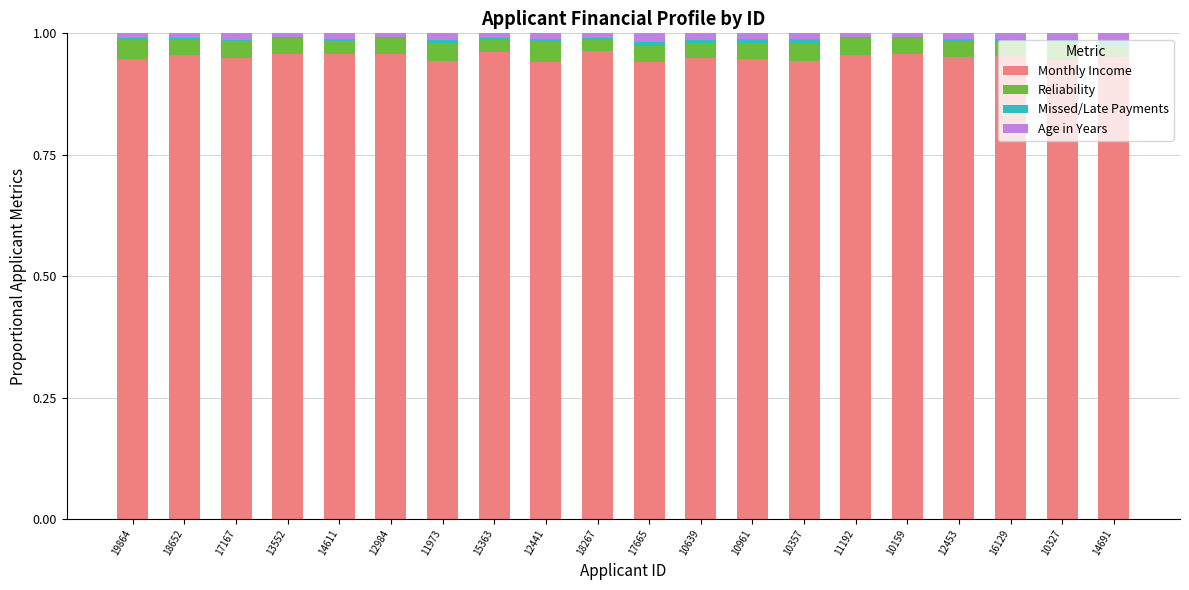

What is the sum of all Monthly Income values?

19.0